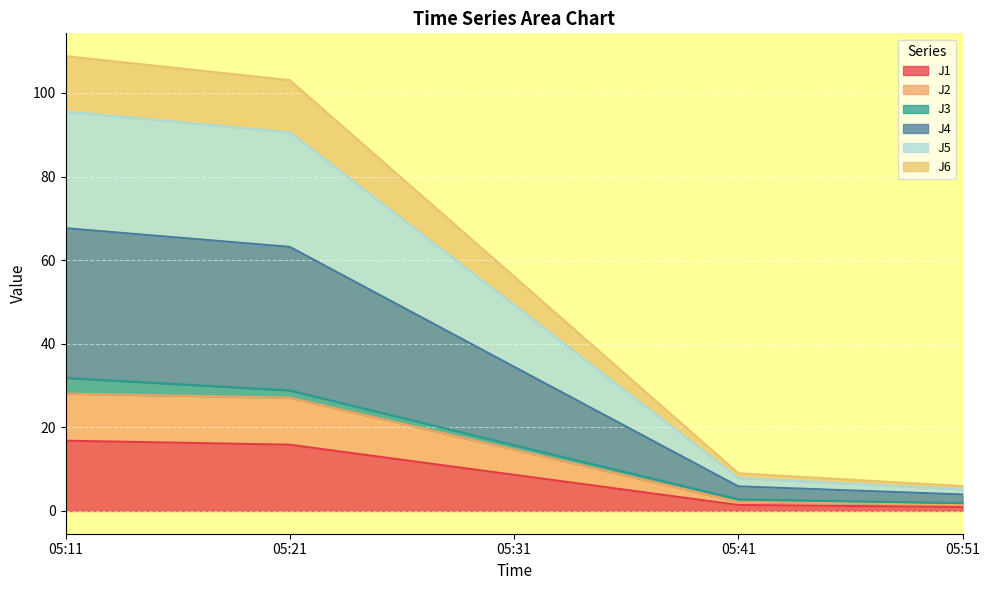

True or false: J5 has more than 2 interior local peaks.

False